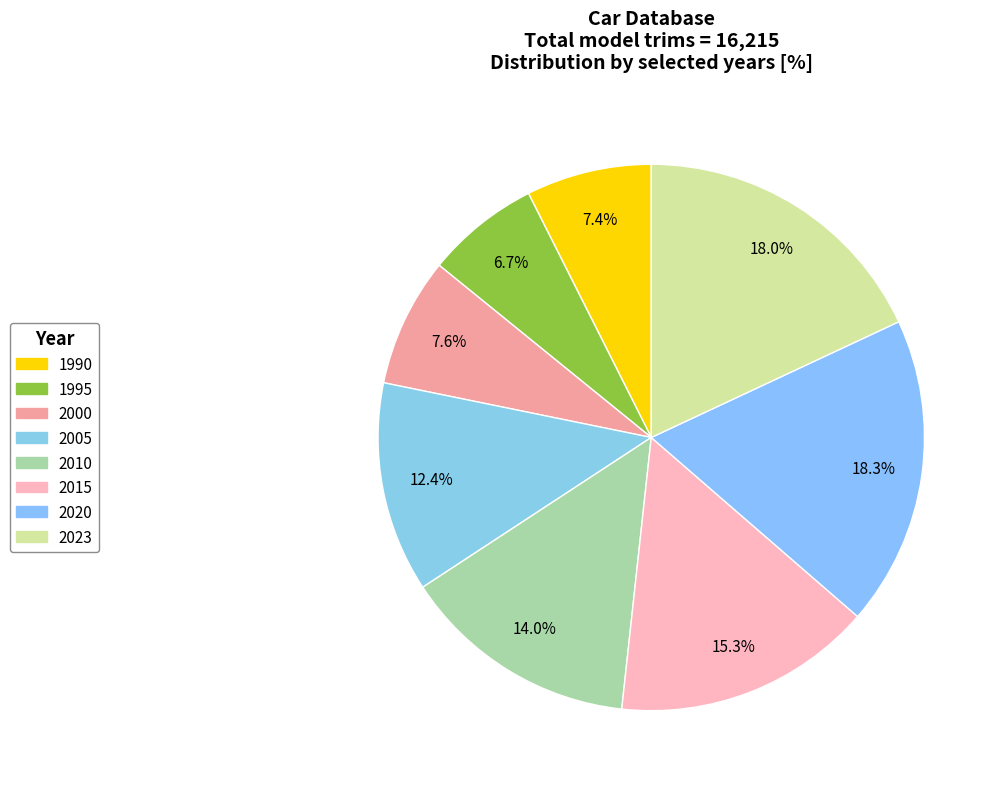

Count the number of slices in the pie.

8